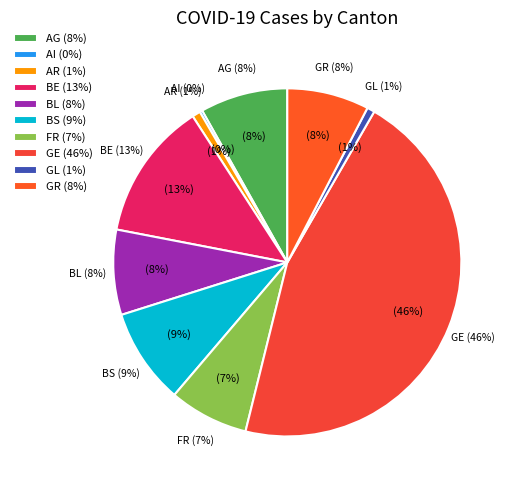

What is the change in value from BL to BS?

+85